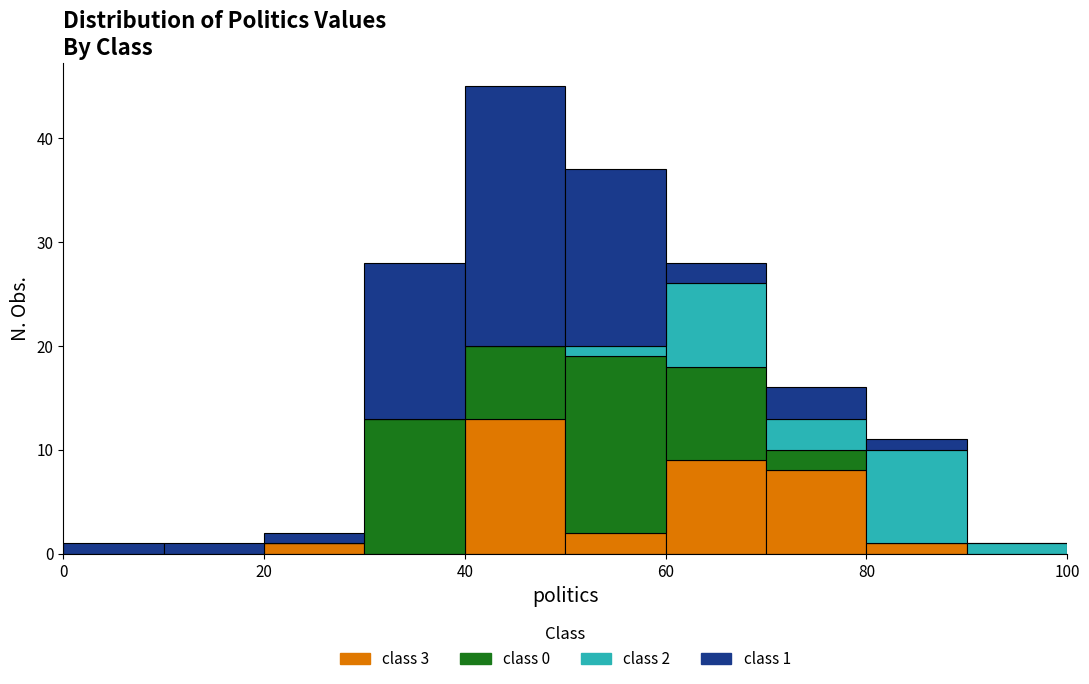

Which range on the x-axis has the tallest stacked bar (by total height)?

40 to 50